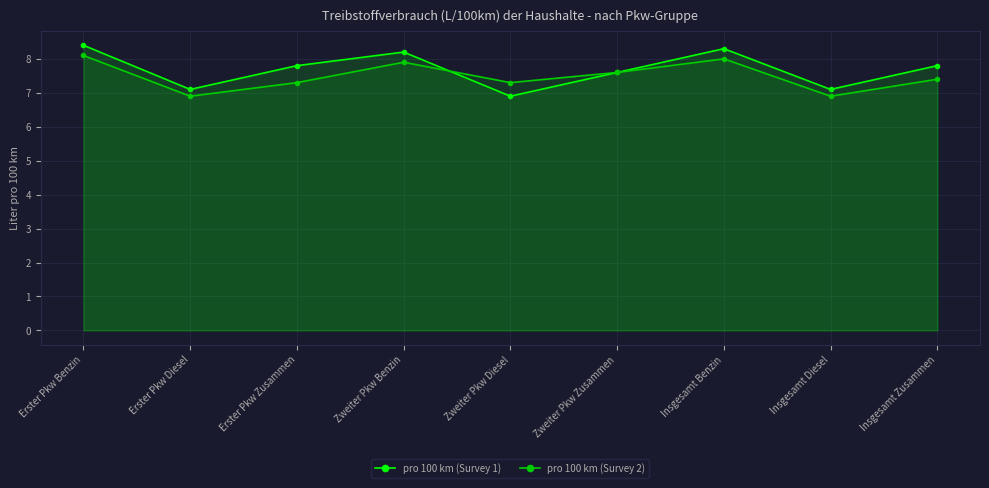

Is the value of pro 100 km (Survey 2) at Erster Pkw Zusammen greater than the value of pro 100 km (Survey 1) at Zweiter Pkw Benzin?

No